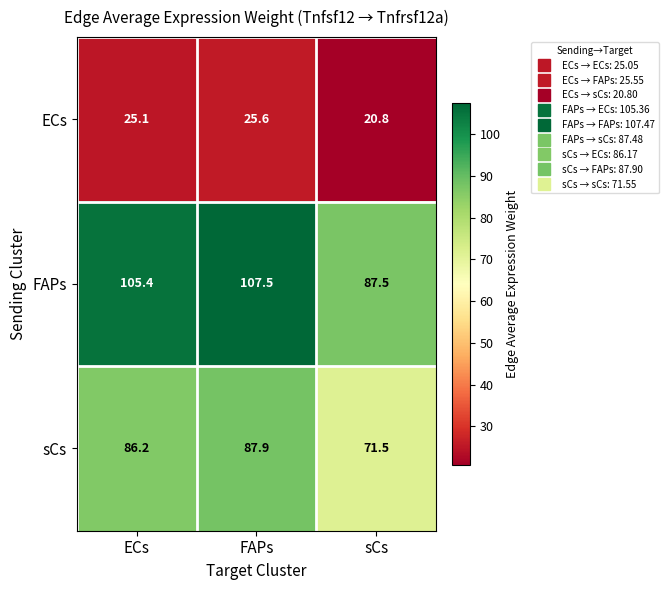

Reading left to right, extract all data points from this chart.

ECs: 25.1	25.6	20.8
FAPs: 105.4	107.5	87.5
sCs: 86.2	87.9	71.5